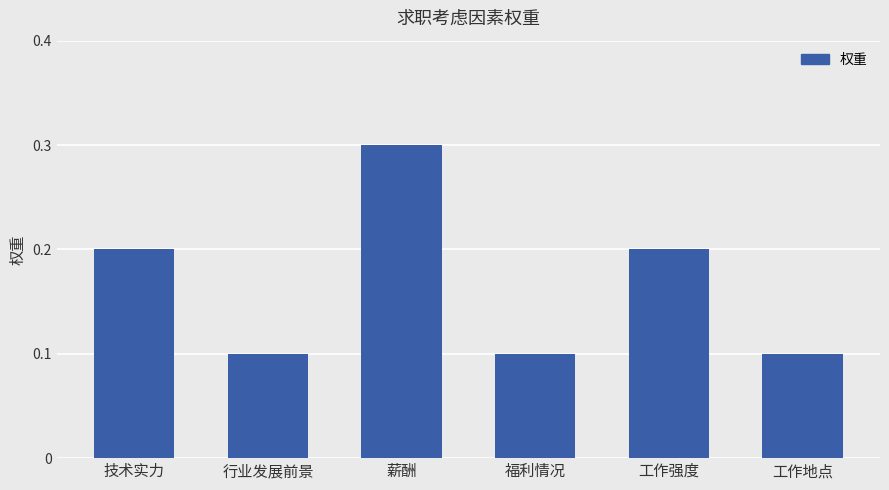

True or false: the data shows 0.1 at 福利情况.

True